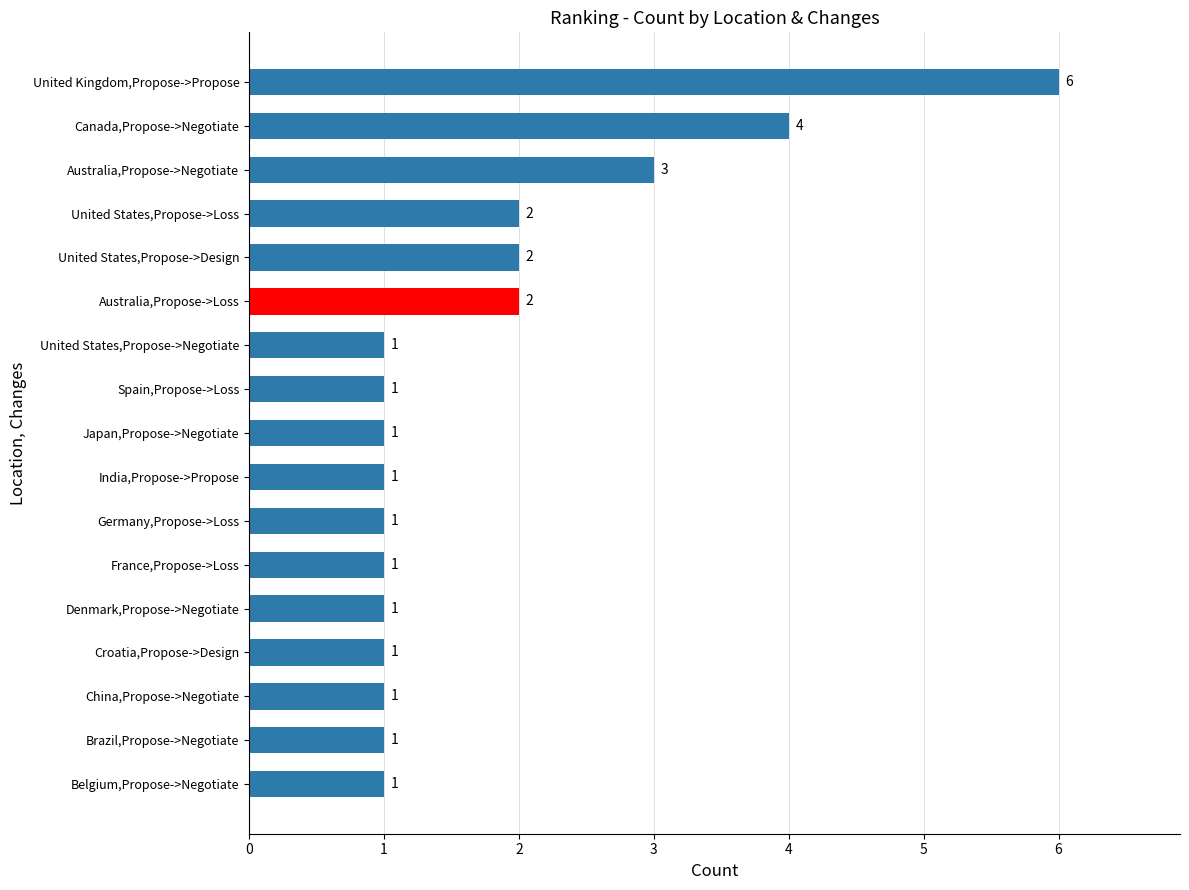

Count the values in the range 1 to 2.

14